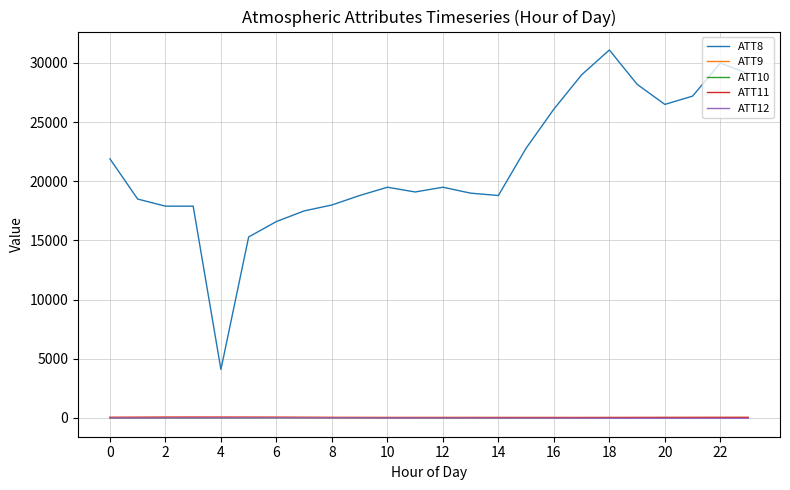

True or false: ATT9 and ATT8 intersect in this chart.

False